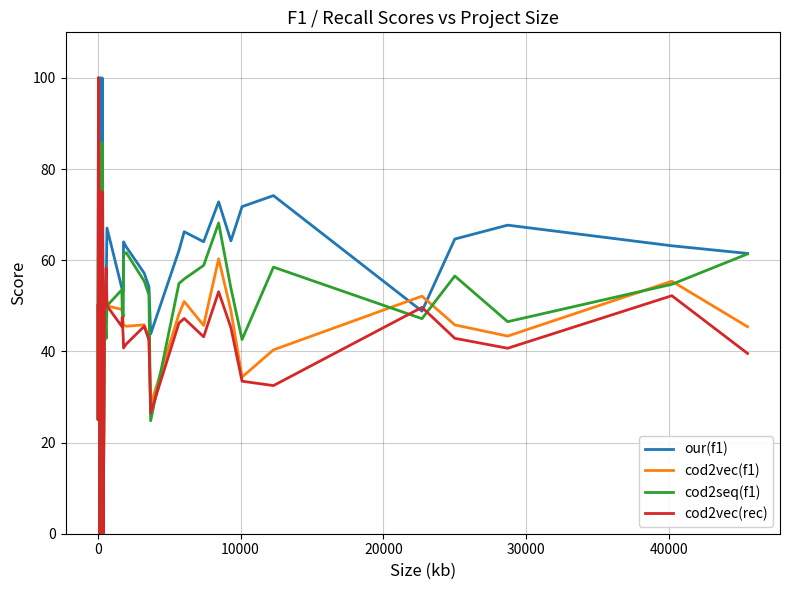

What is the maximum value shown in the chart?

100.0